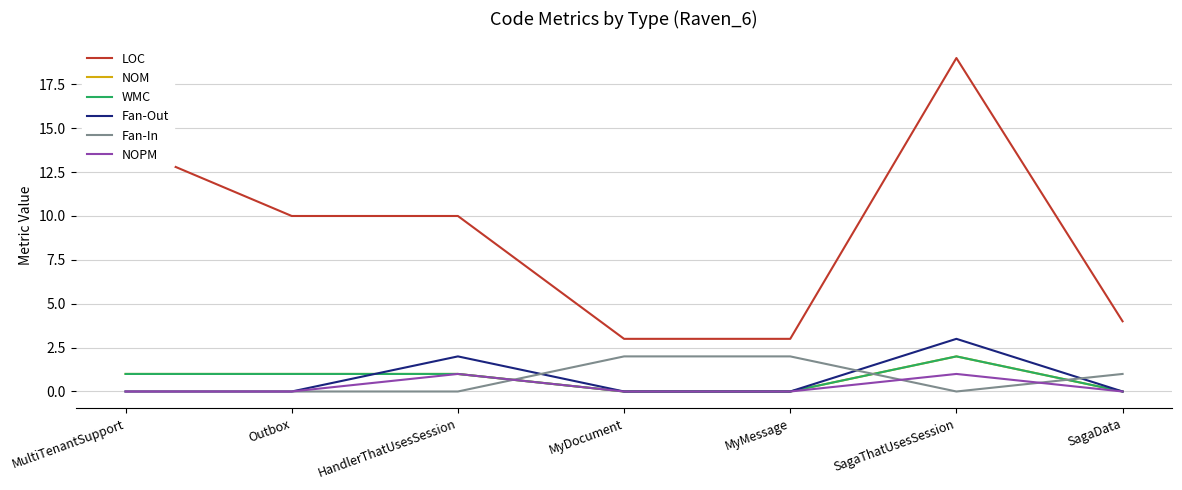

Reading left to right, transcribe all the data shown in this chart.

LOC: 14	10	10	3	3	19	4
NOM: 1	1	1	0	0	2	0
WMC: 1	1	1	0	0	2	0
Fan-Out: 0	0	2	0	0	3	0
Fan-In: 0	0	0	2	2	0	1
NOPM: 0	0	1	0	0	1	0